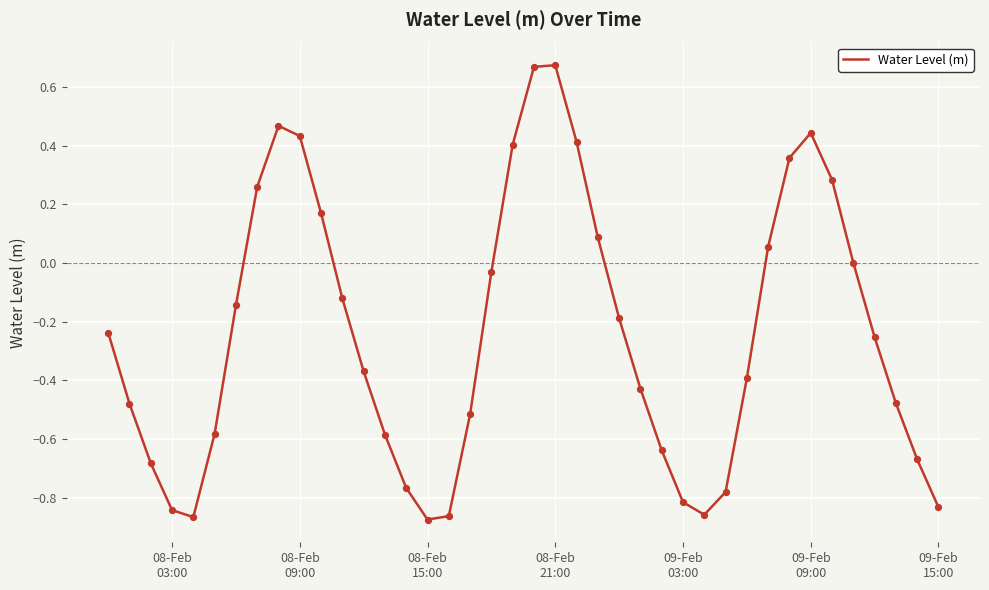

What is the difference between the maximum and minimum values?

1.5